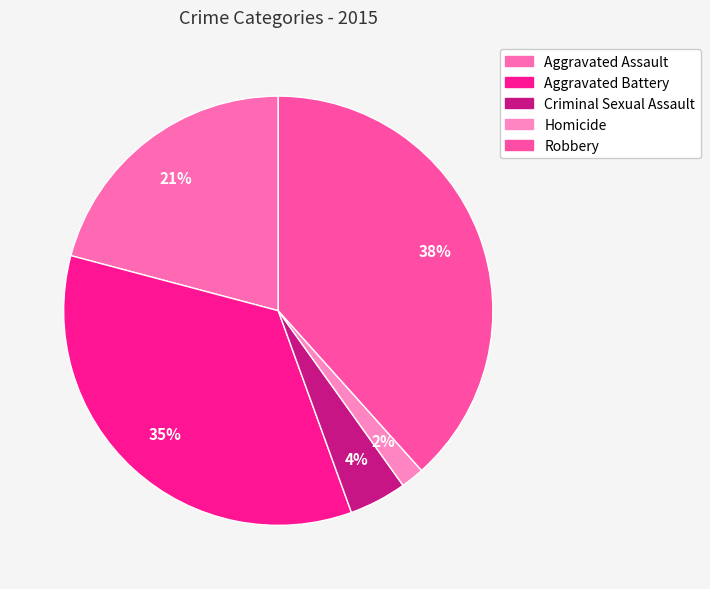

What is the smallest slice in the pie chart?

Homicide